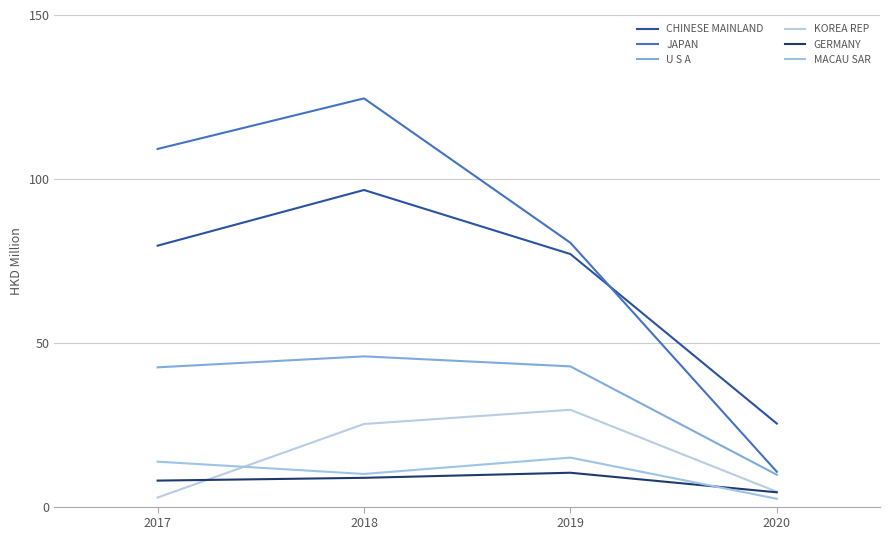

Reading left to right, list all the values displayed in this chart.

CHINESE MAINLAND: 2017=79.6	2018=96.6	2019=77.1	2020=25.3
JAPAN: 2017=109.1	2018=124.6	2019=80.5	2020=10.6
U S A: 2017=42.5	2018=45.8	2019=42.8	2020=9.7
KOREA REP: 2017=2.8	2018=25.2	2019=29.5	2020=4.5
GERMANY: 2017=7.9	2018=8.8	2019=10.3	2020=4.4
MACAU SAR: 2017=13.7	2018=10.0	2019=14.9	2020=2.4